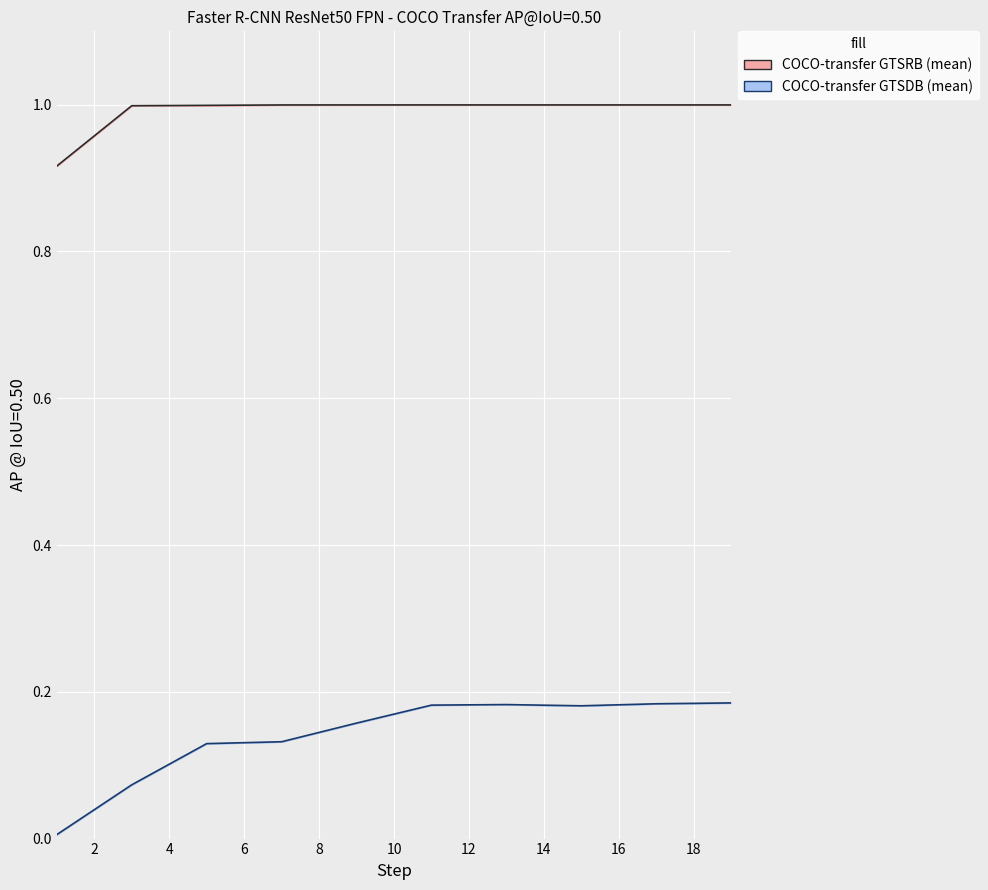

The value of COCO-transfer GTSDB (mean) at 17 is 0.1. True or false?

False